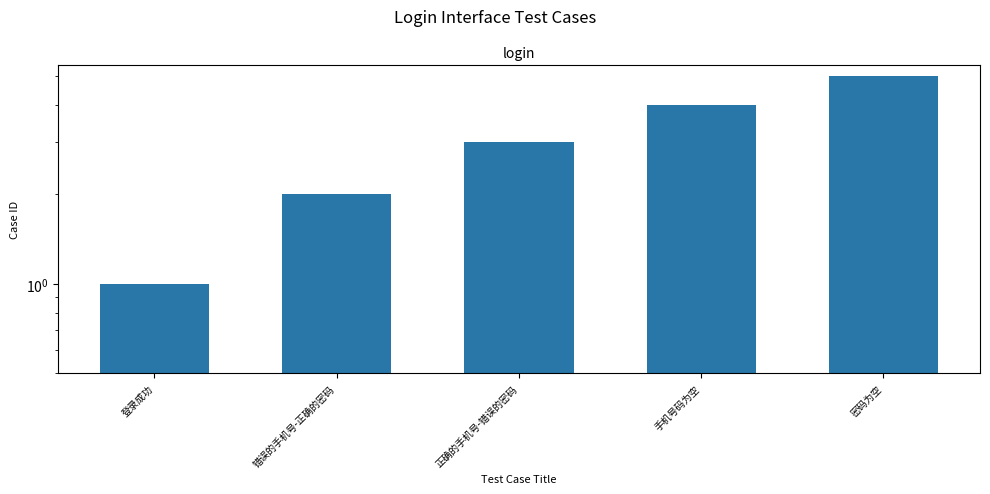

How many bars are there in total?

5